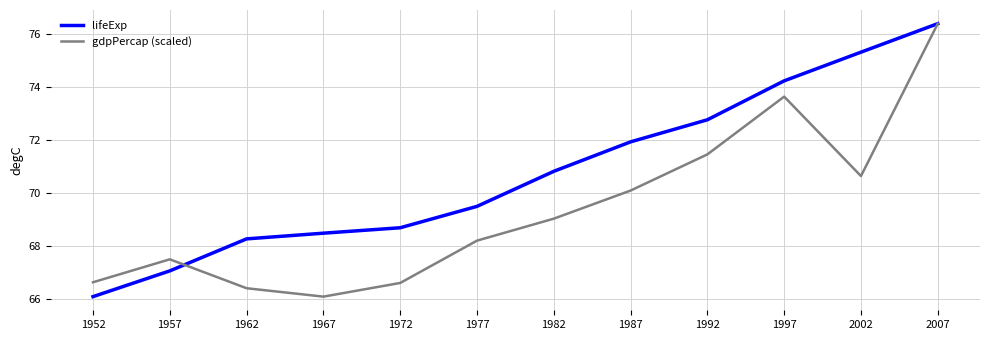

The value of gdpPercap (scaled) at 2007 is 127.0. True or false?

False